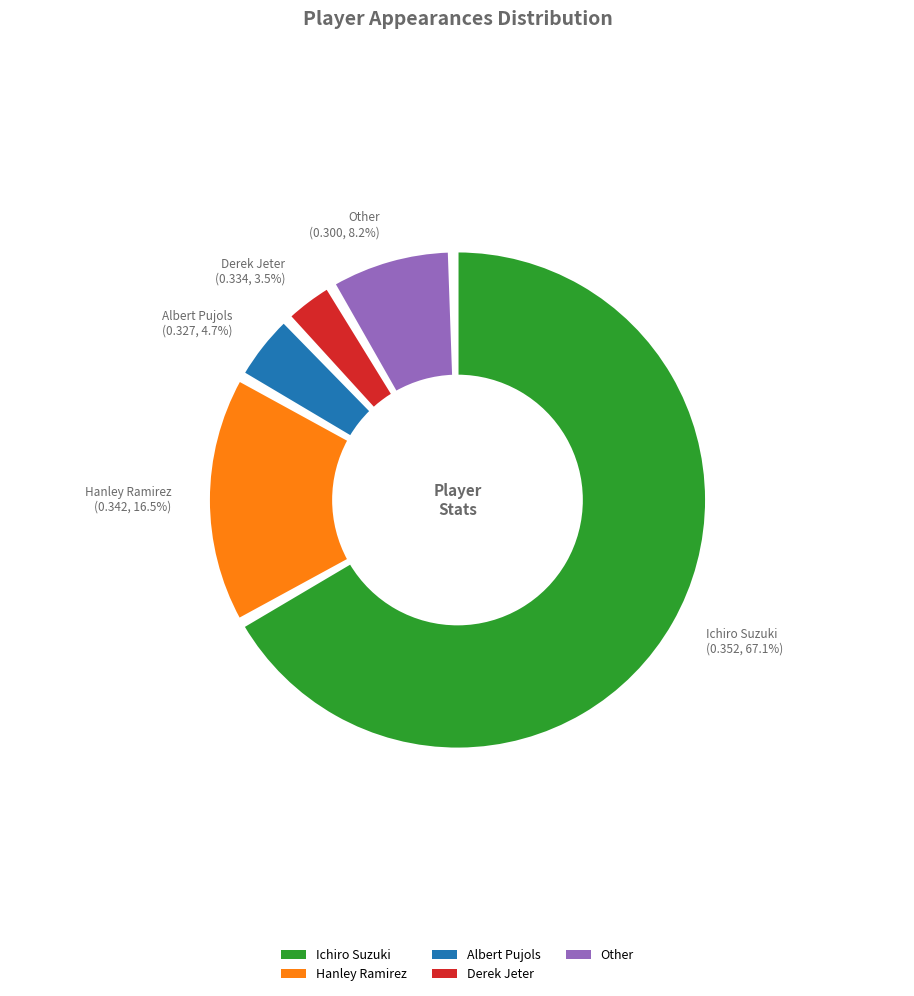

Count the number of slices in the pie.

5